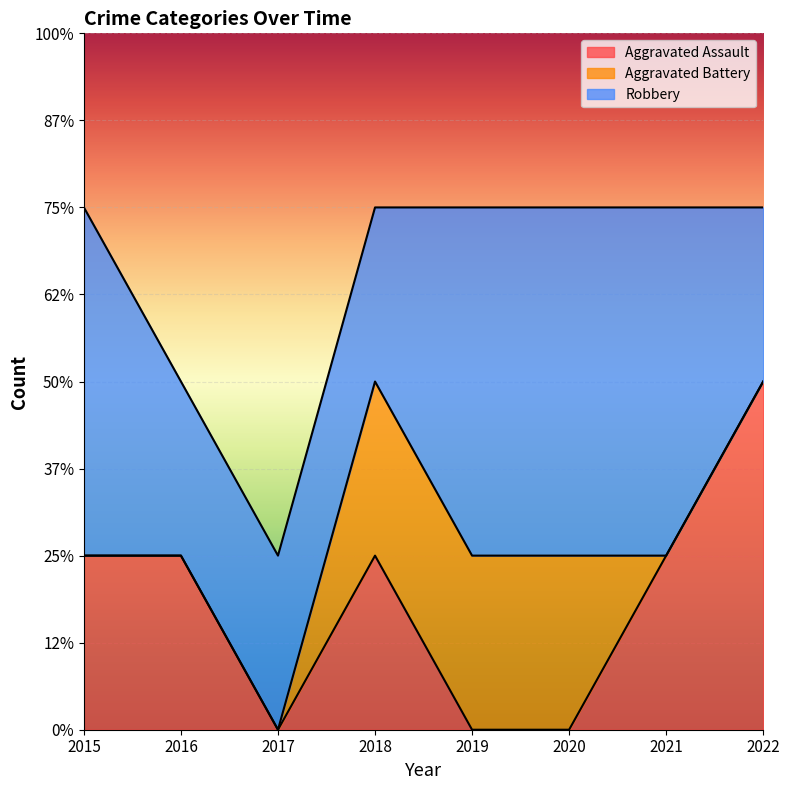

Rank the categories by Aggravated Assault value from lowest to highest.

2017, 2019, 2020, 2015, 2016, 2018, 2021, 2022